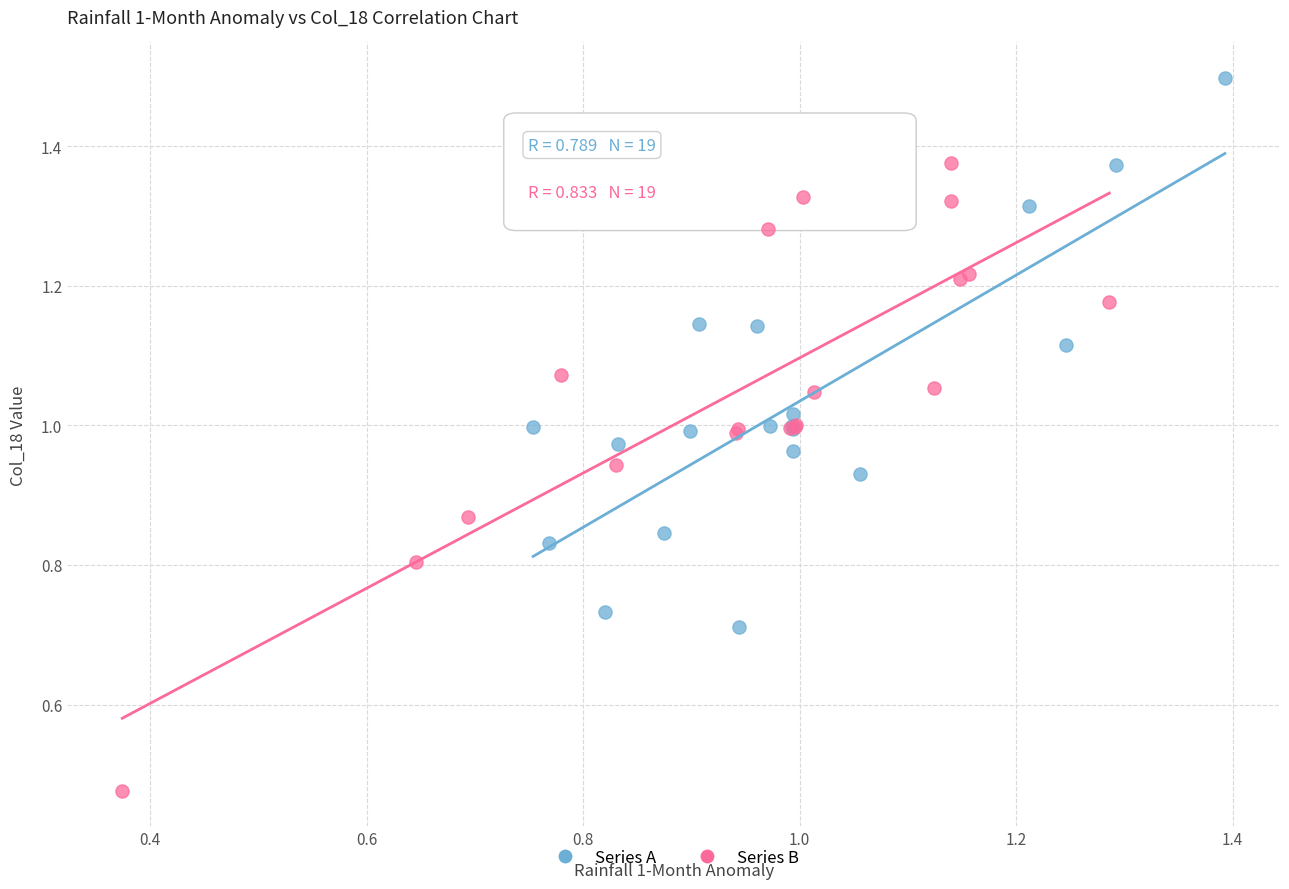

Which series has the widest spread of Y values?

Series B